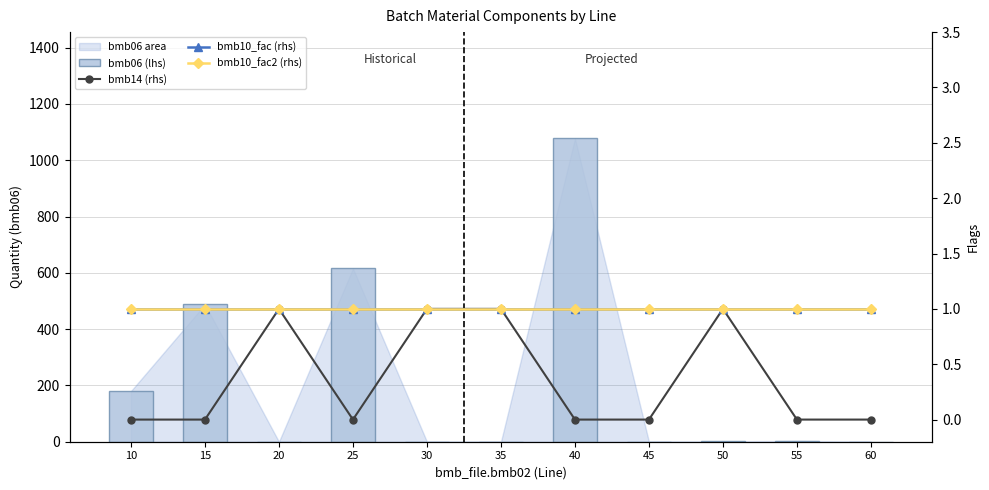

What is the highest value of the bmb10_fac2 (rhs) series?

1.0